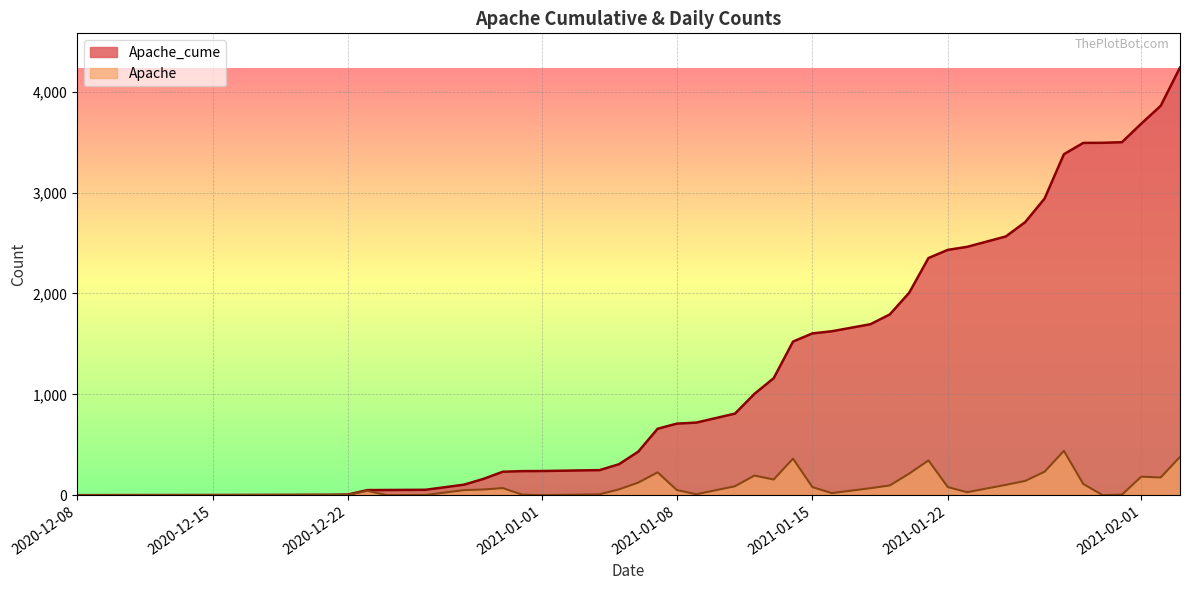

True or false: Apache has a value of 218 at 2021-01-14.

False